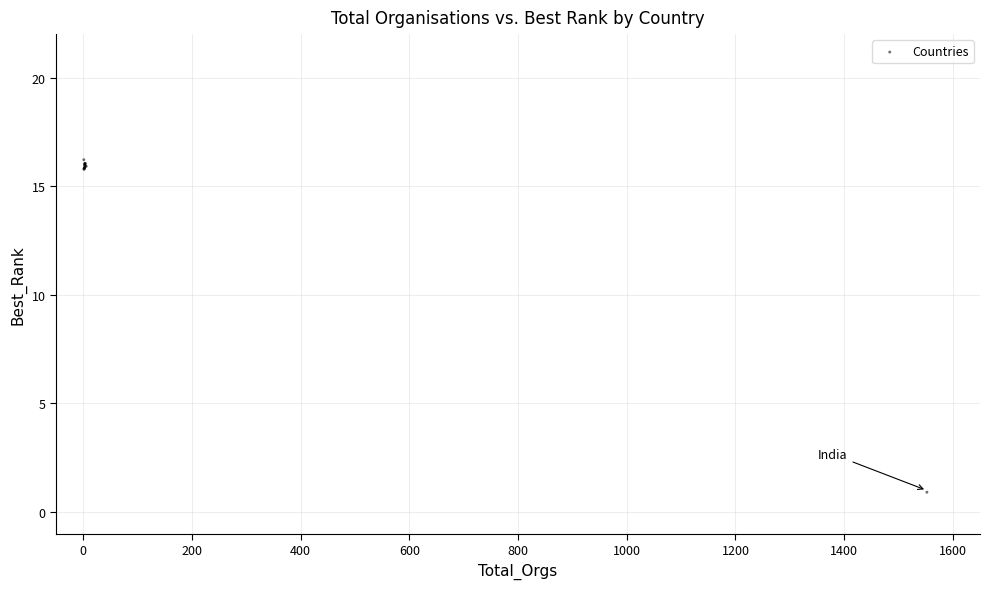

What Y value in the scatter plot is closest to 8?

0.9